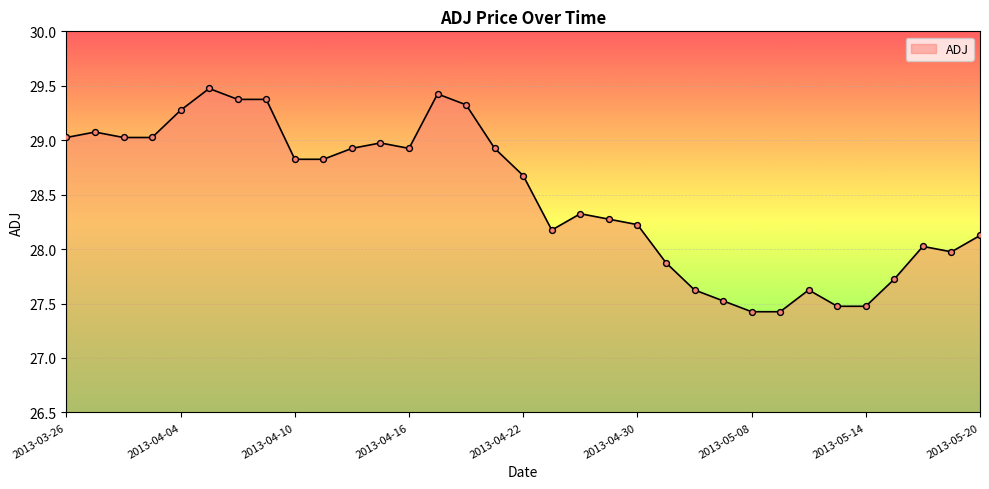

What is the greatest value displayed?

29.5